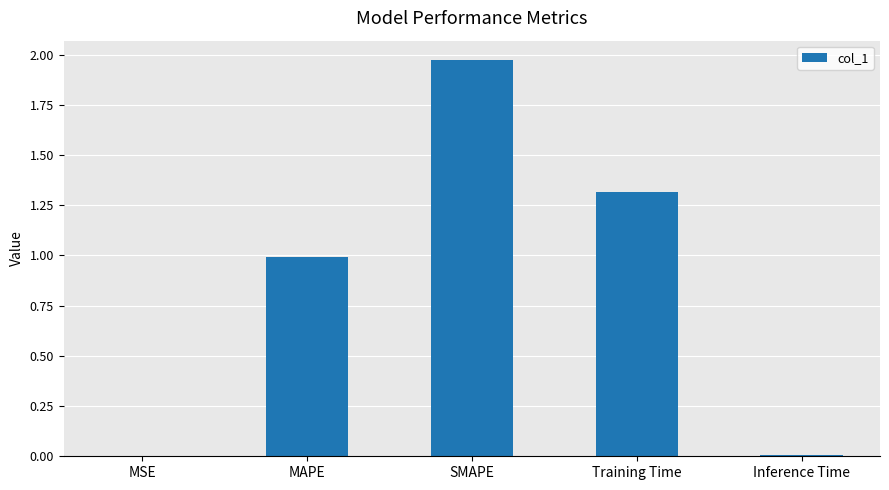

The chart shows a value of 2.9 at SMAPE. True or false?

False